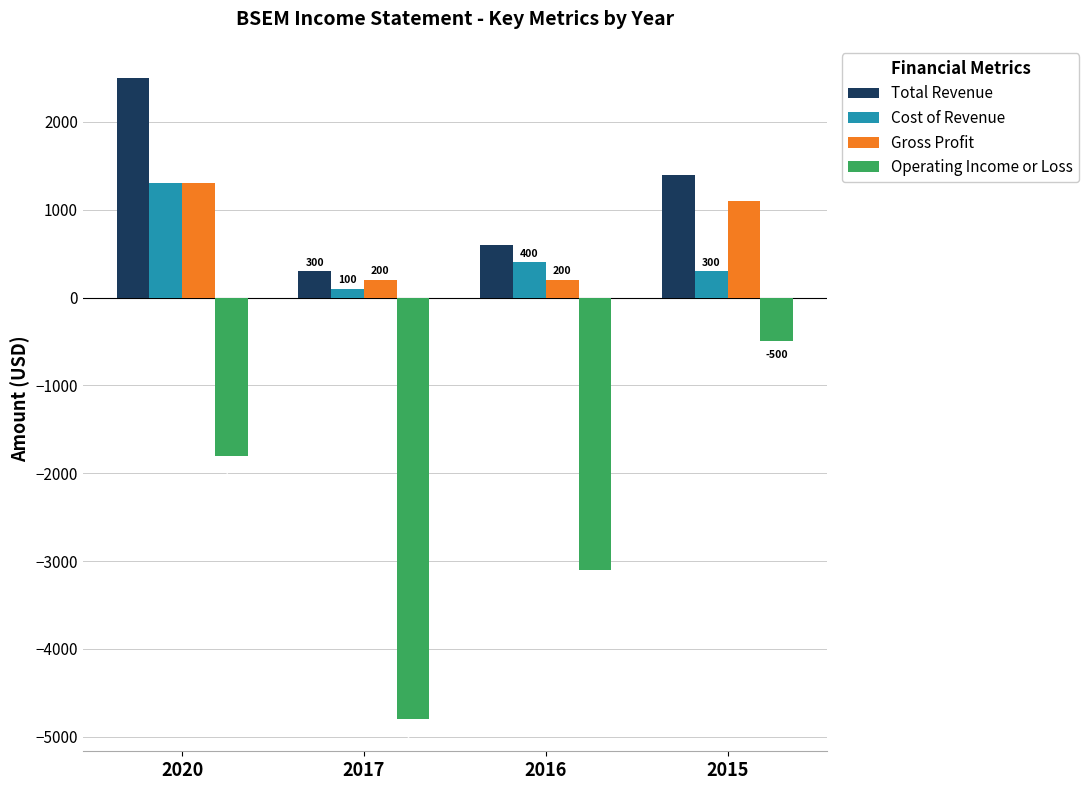

What is the sum of the Operating Income or Loss values at 2020 and 2015?

-2300